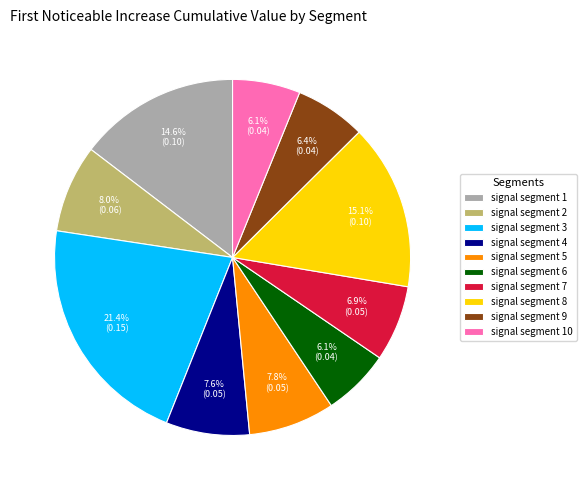

Combined, do signal segment 8 and signal segment 7 account for over 50%?

No